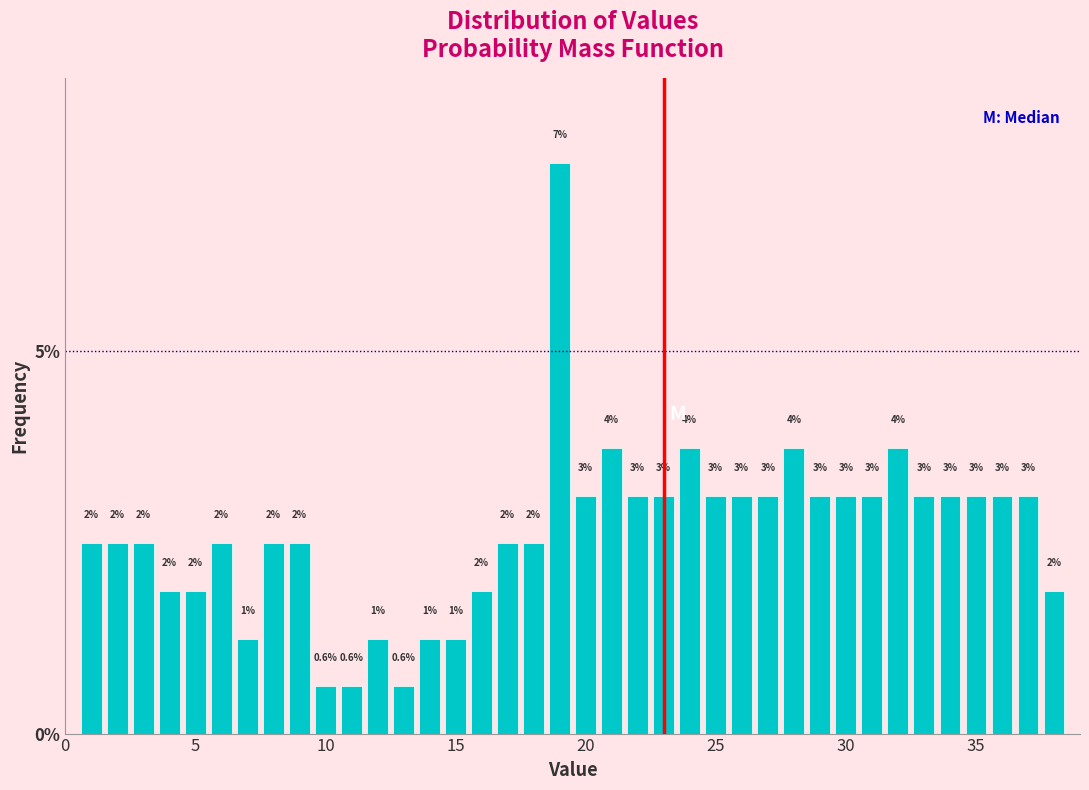

Read against the x-axis, roughly where is the centre of the tallest bar?

19.0